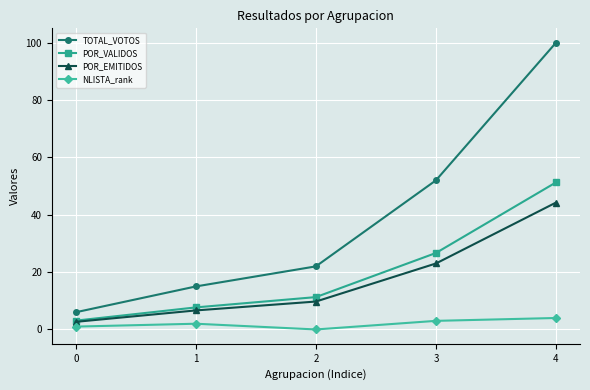

Reading left to right, extract all data points from this chart.

TOTAL_VOTOS: 0=6.0	1=15.0	2=22.0	3=52.0	4=100.0
POR_VALIDOS: 0=3.1	1=7.7	2=11.3	3=26.7	4=51.3
POR_EMITIDOS: 0=2.7	1=6.6	2=9.7	3=23.0	4=44.2
NLISTA_rank: 0=1.0	1=2.0	2=0.0	3=3.0	4=4.0